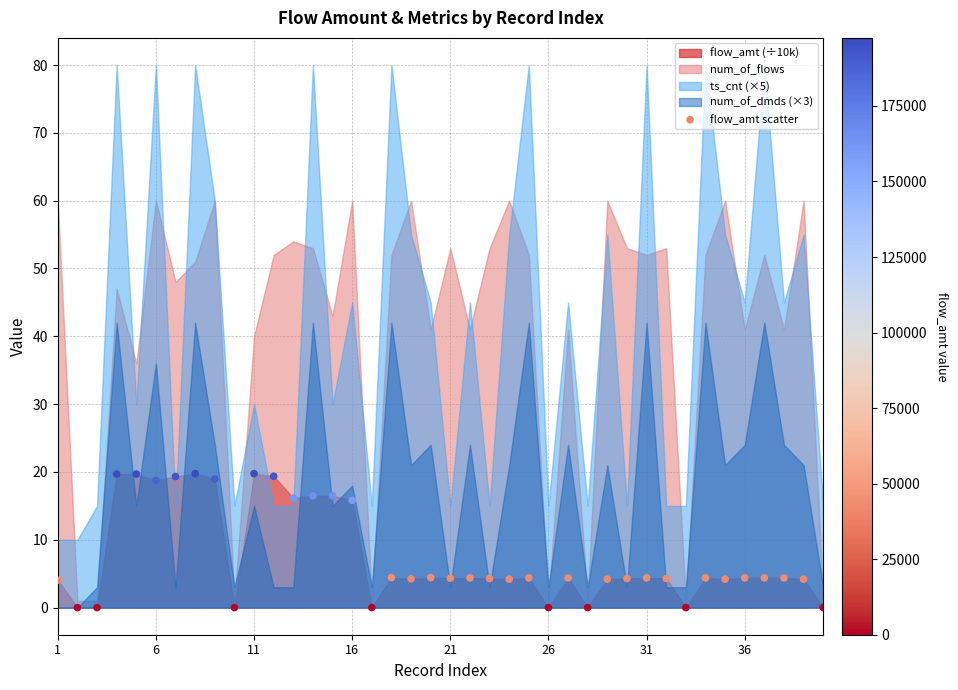

What is the range of Y values (max minus min)?

19.8